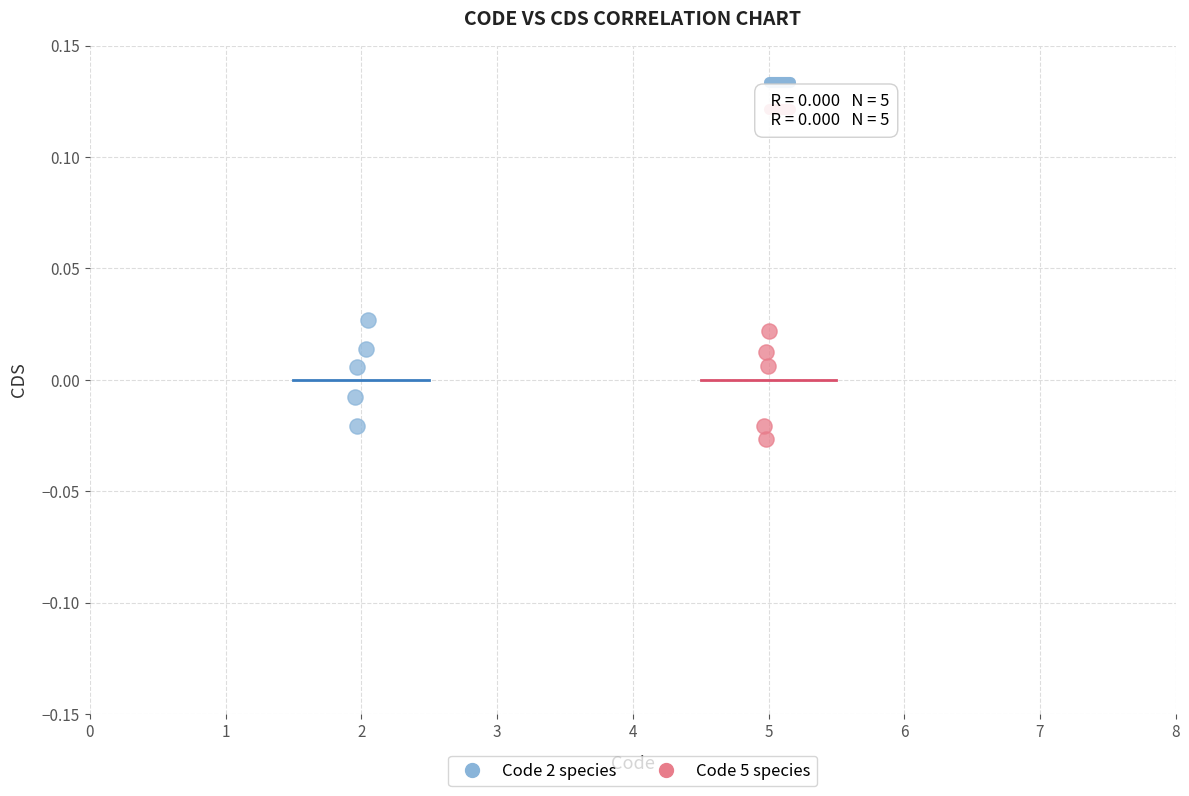

What are all the series names shown in the legend?

Code 2 species, Code 5 species